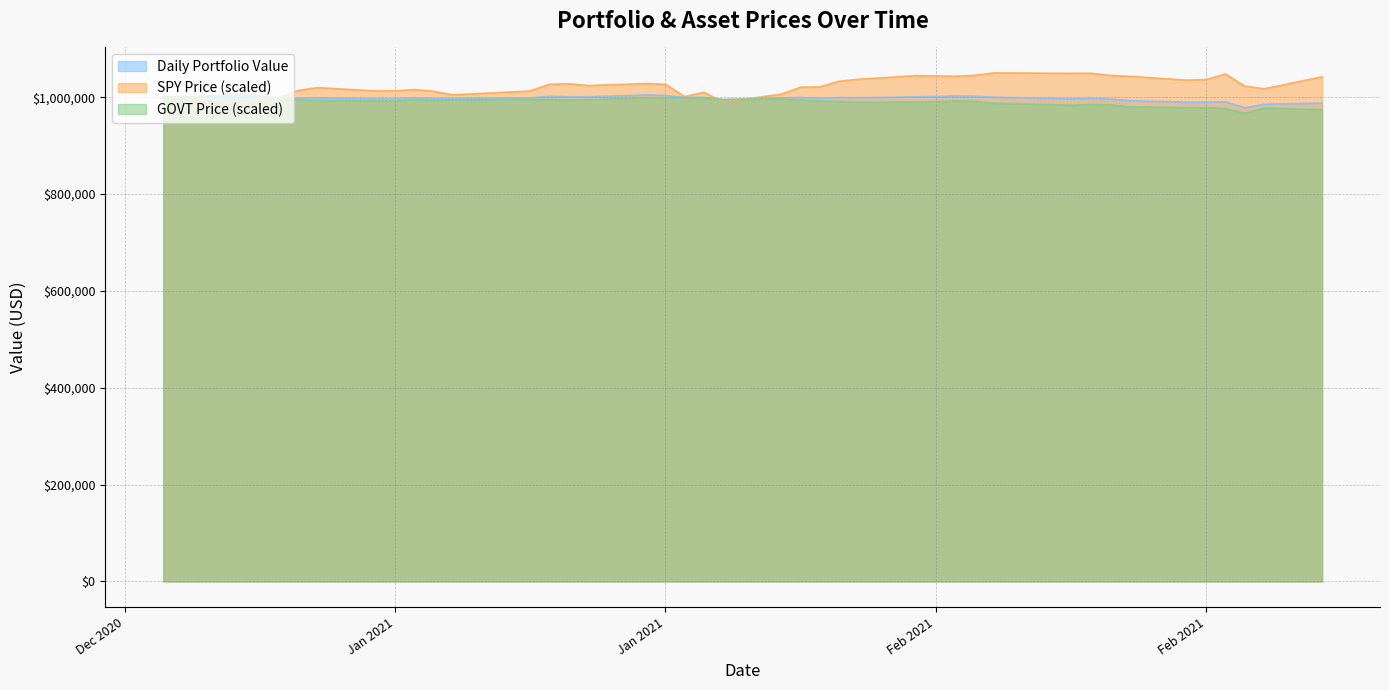

What position from the right is 2021-01-08?

35